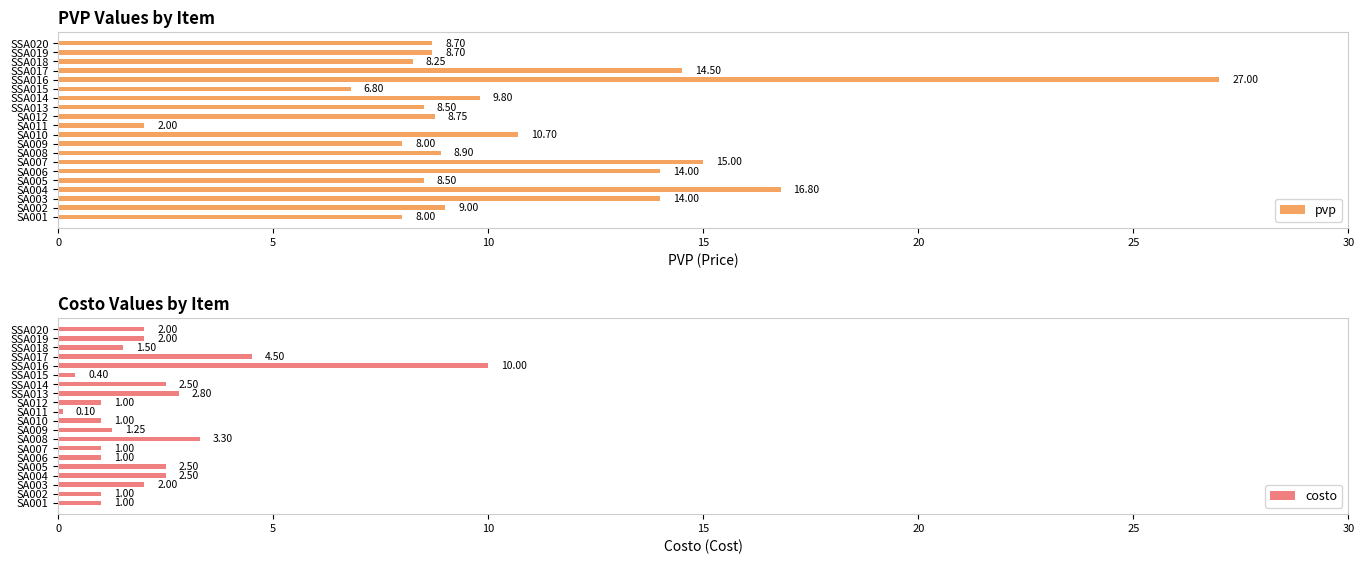

What are all the series names shown in the legend?

pvp, costo